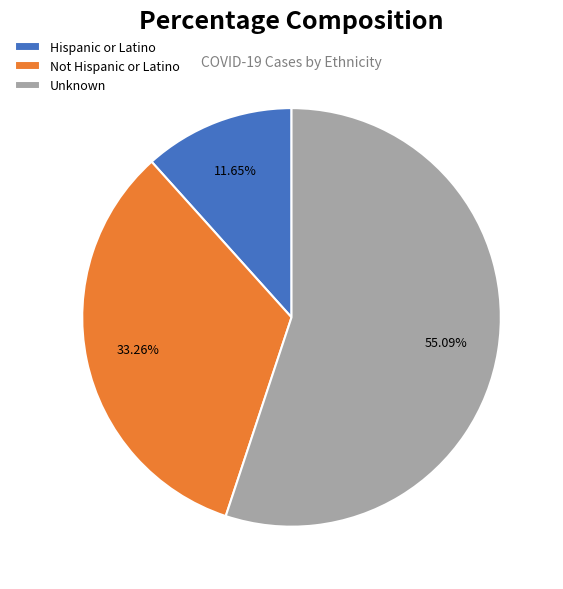

How much of the chart is everything except Not Hispanic or Latino?

66.7%